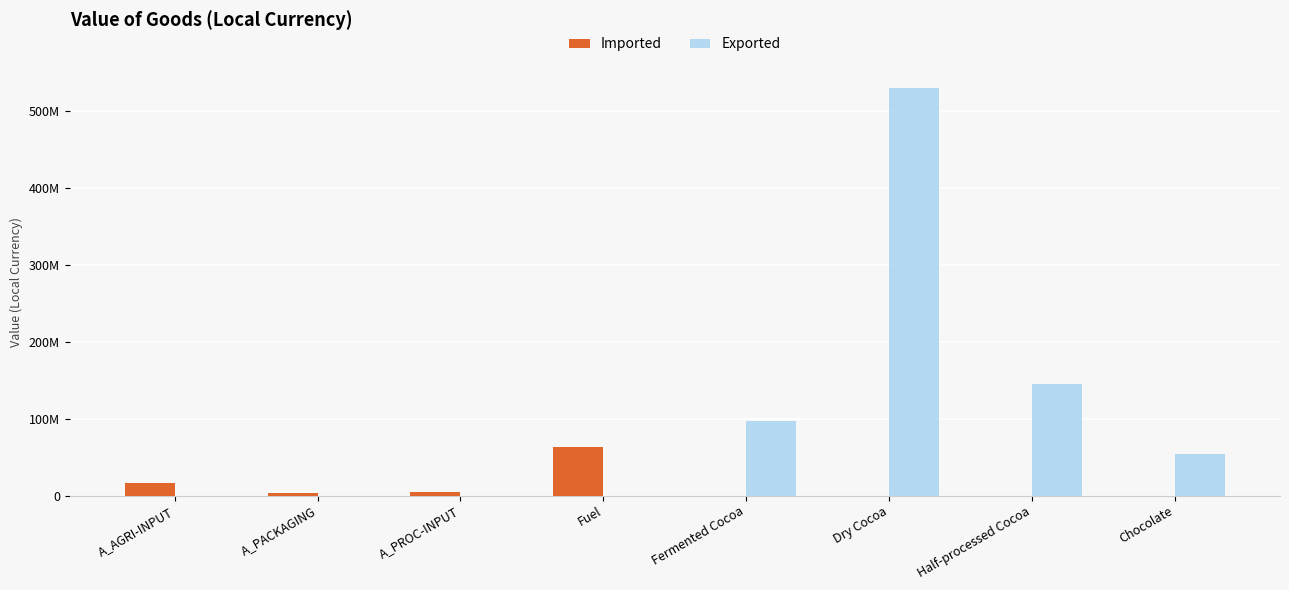

Which series has the largest total across all categories?

Exported